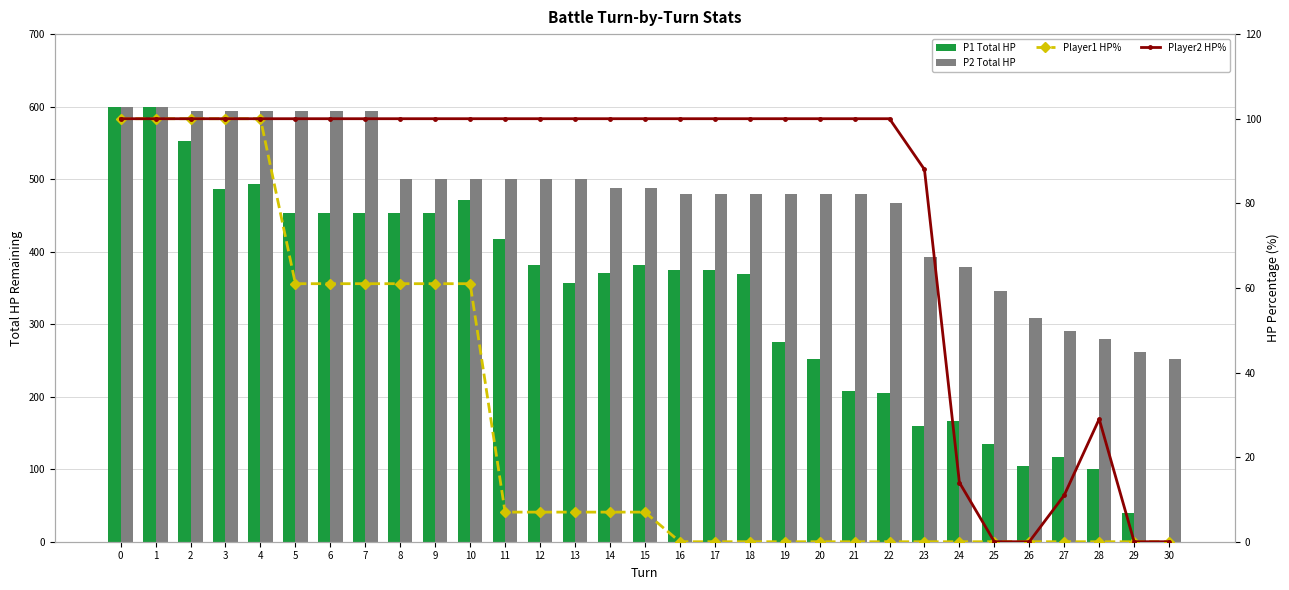

List the series in order of their peak value, lowest first.

Player1 HP%, Player2 HP%, P1 Total HP, P2 Total HP